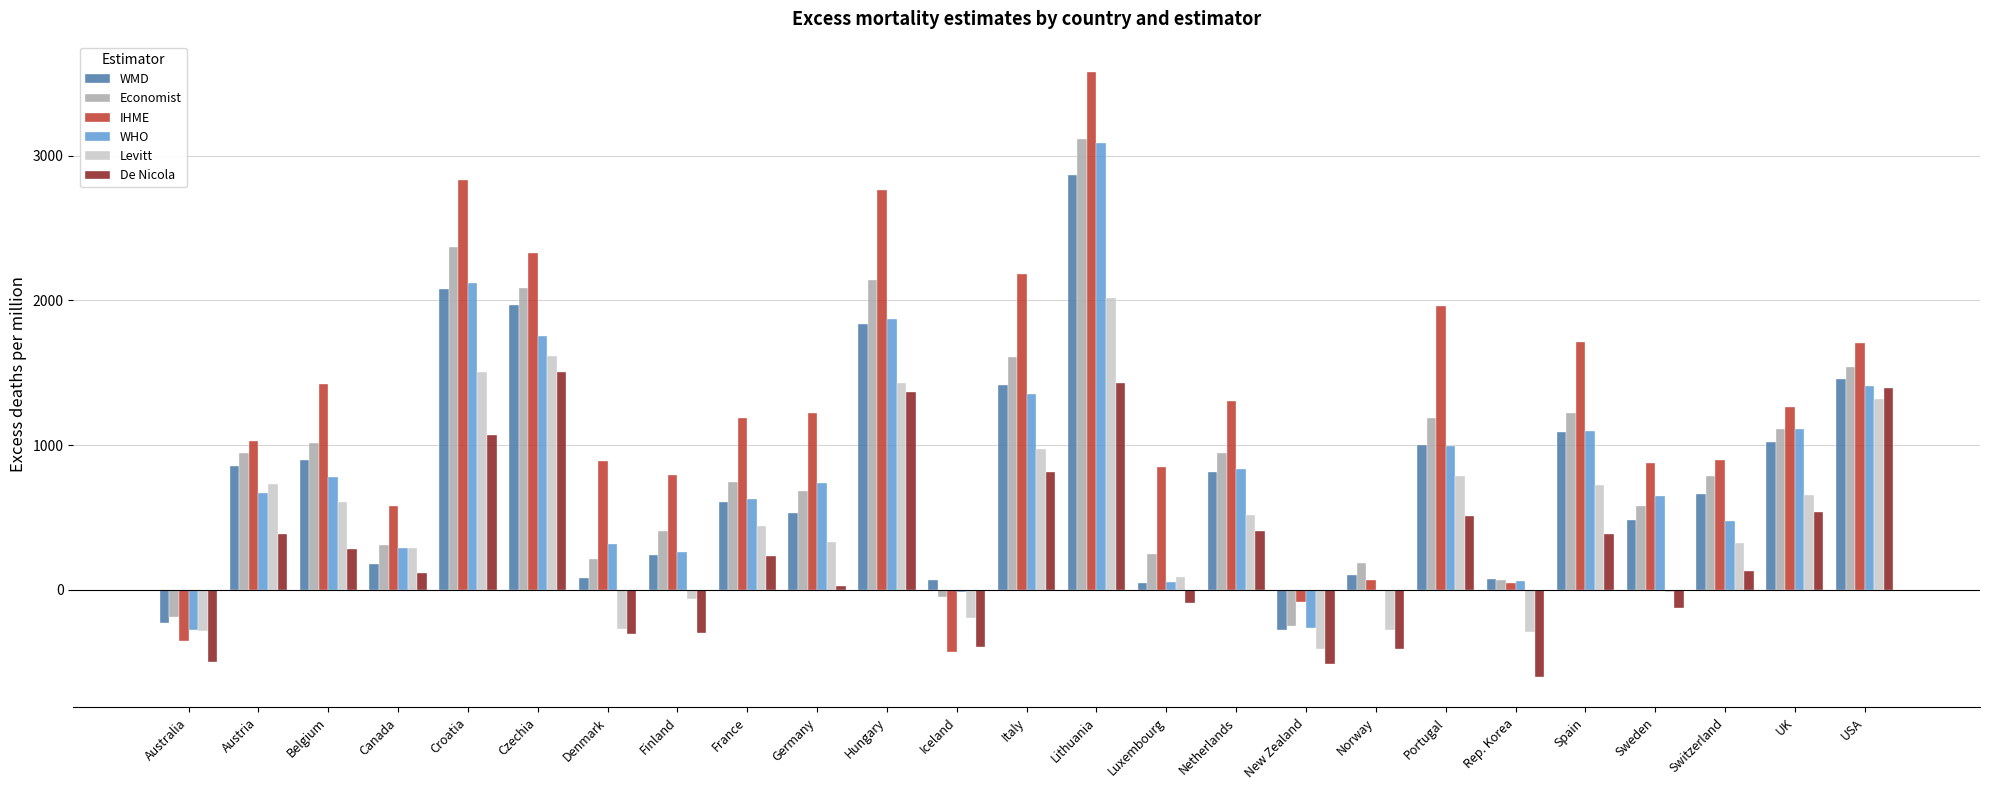

Does the chart contain stacked bars?

No